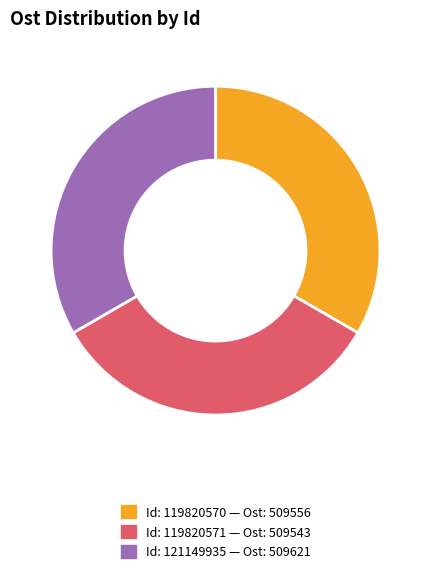

Is there a majority slice in this chart?

No